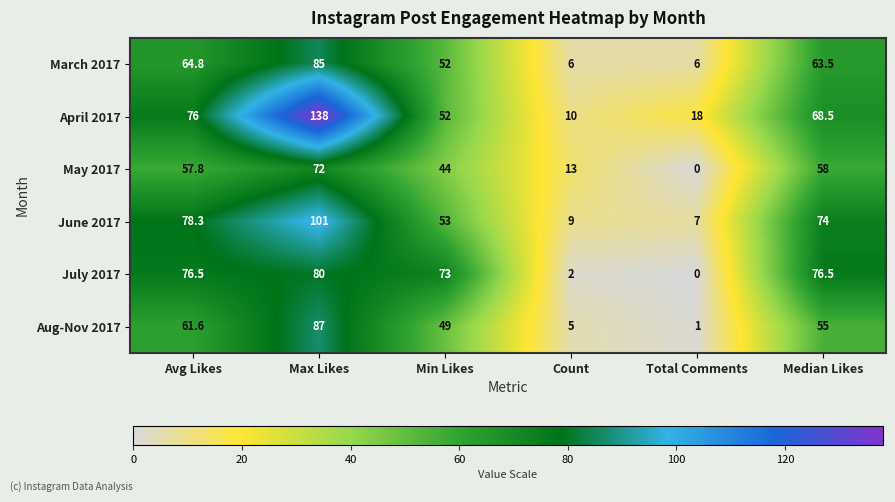

At how many categories does at least one series exceed 77?

2